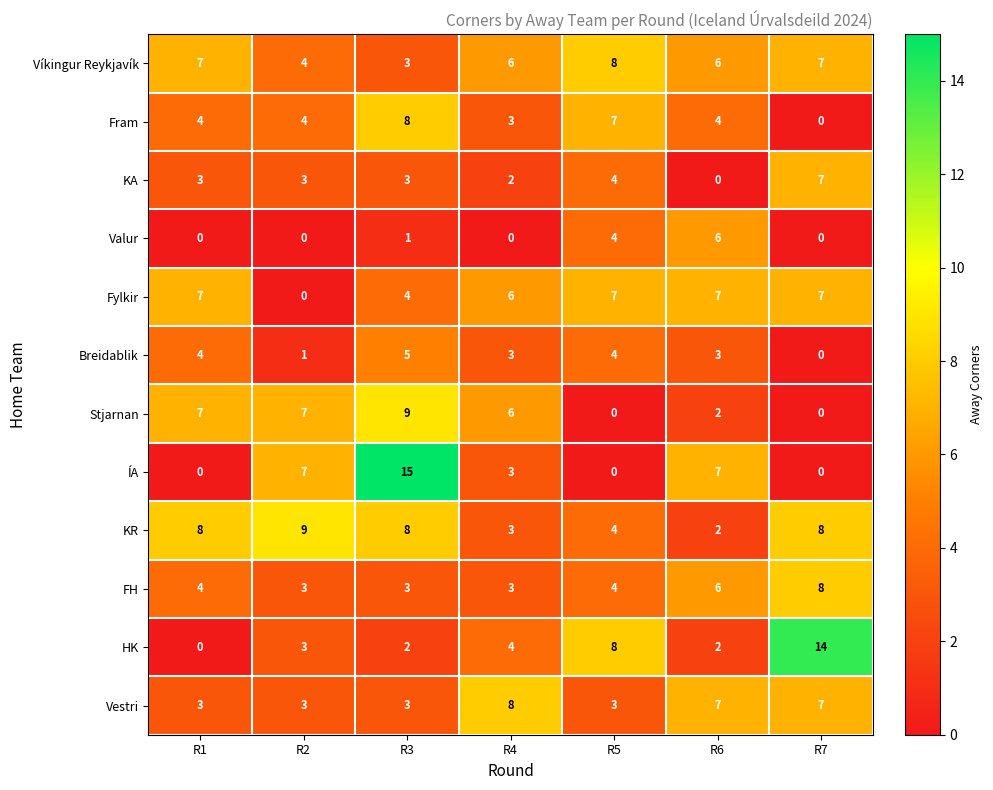

How many values in ÍA are above zero?

4